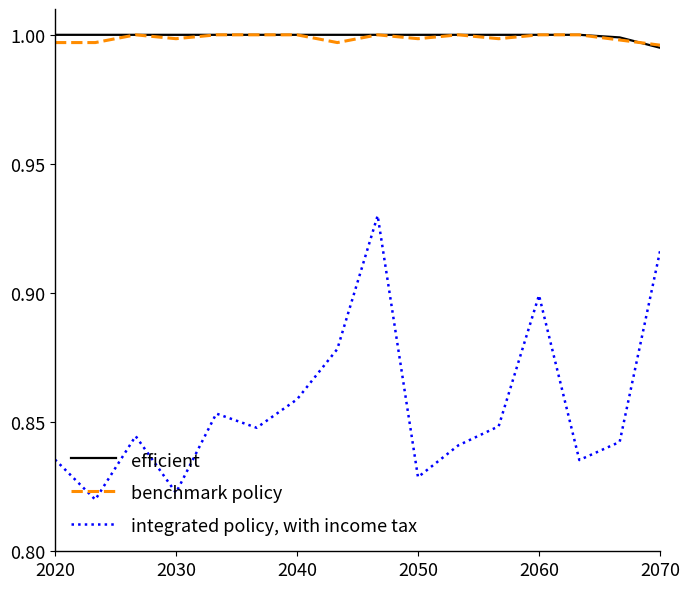

True or false: benchmark policy and integrated policy, with income tax cross at least once.

False